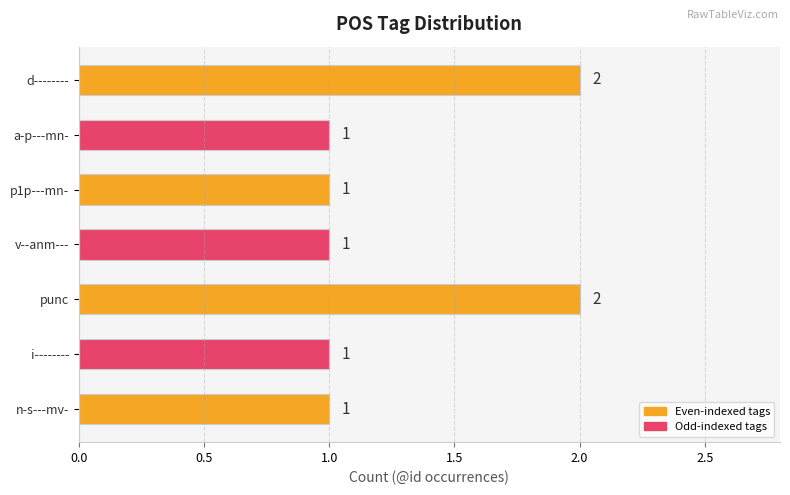

What is the sum of all values?

9